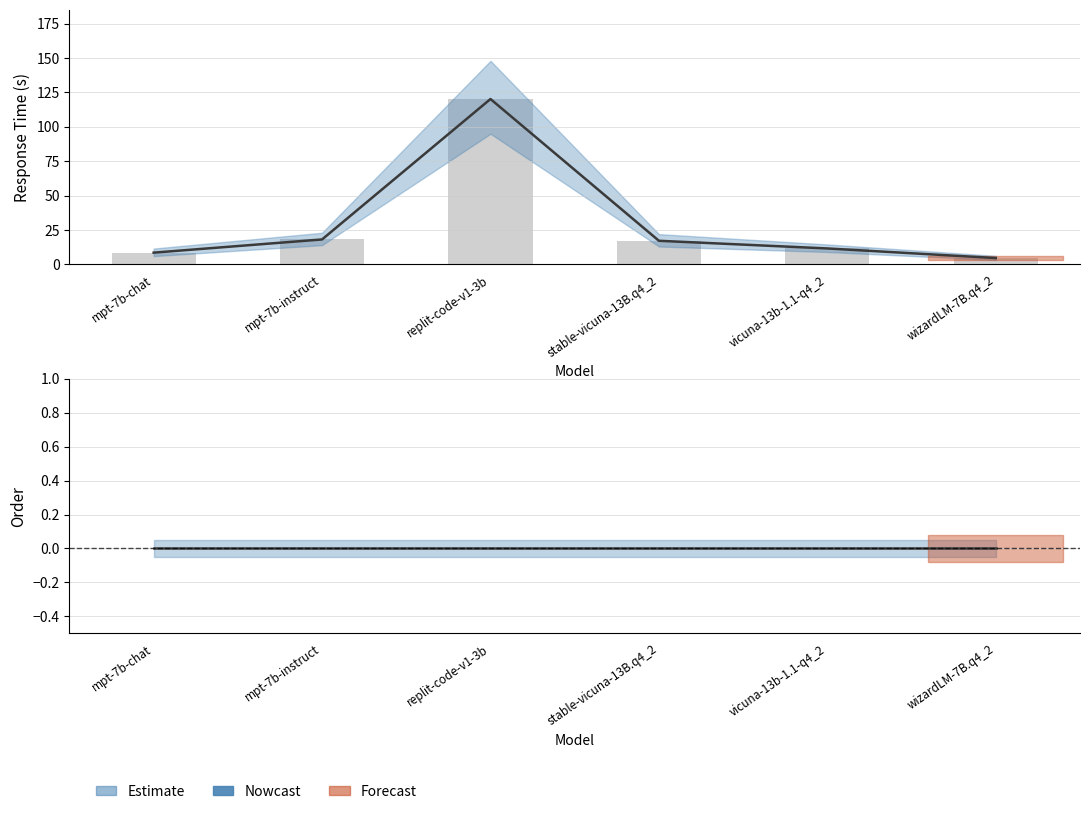

At which label is order closest to 0?

mpt-7b-chat